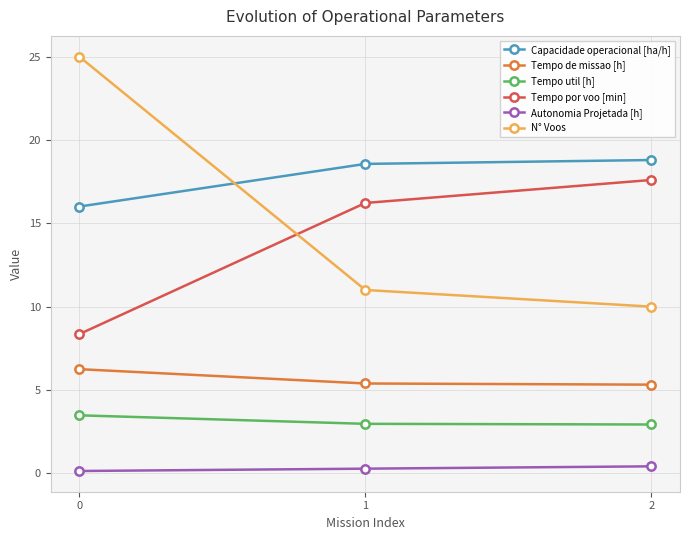

What is the spread (max minus min) of values at 2?

18.4